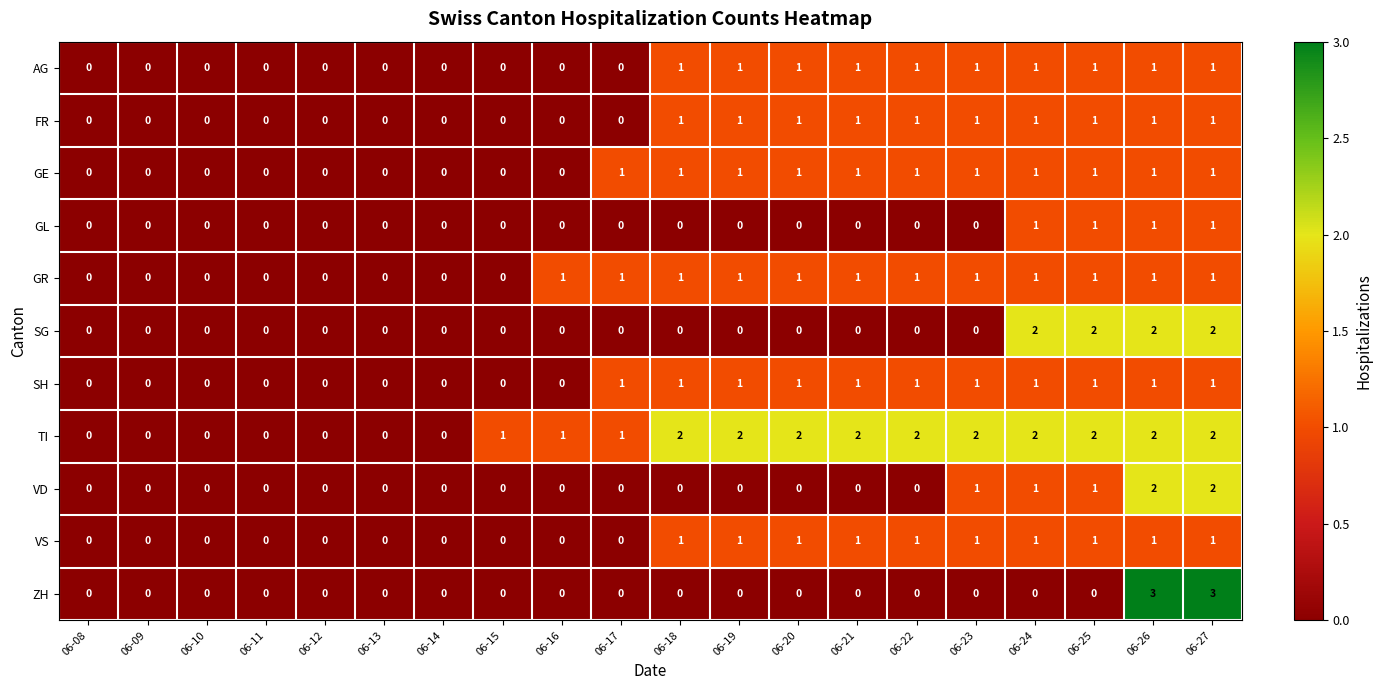

How many VS values are between 0 and 1?

20